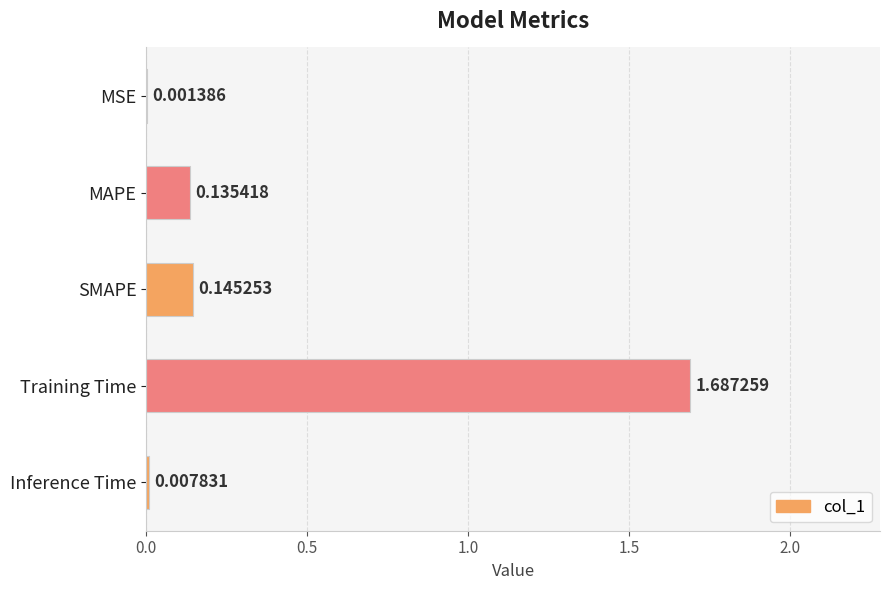

What is the change in value from MAPE to Training Time?

+1.6